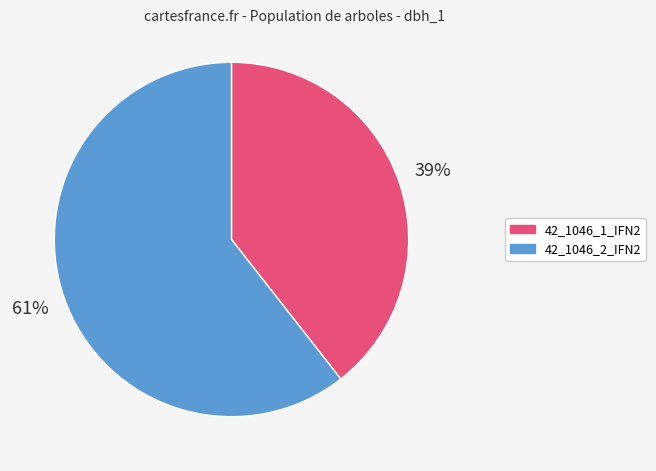

Count the number of slices in the pie.

2